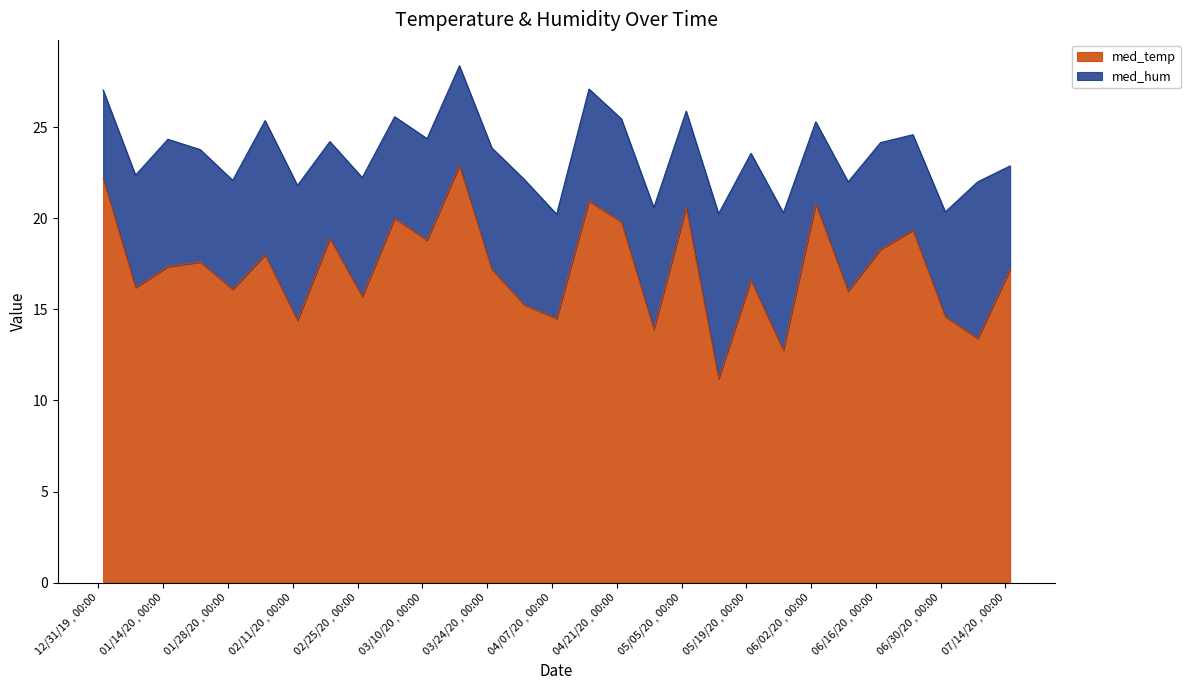

How many interior local peaks (higher than both neighbors) does the data have?

10